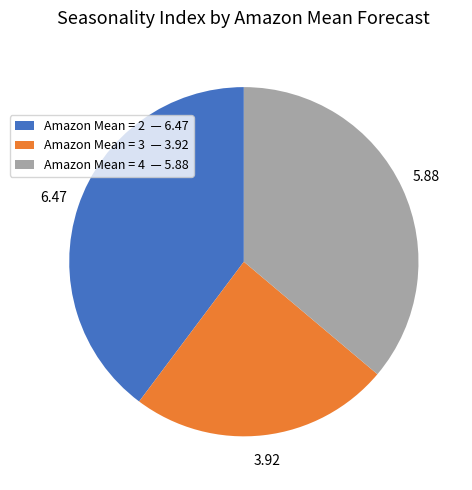

Rank the categories by value from lowest to highest.

Amazon Mean = 3 — 3.92, Amazon Mean = 4 — 5.88, Amazon Mean = 2 — 6.47